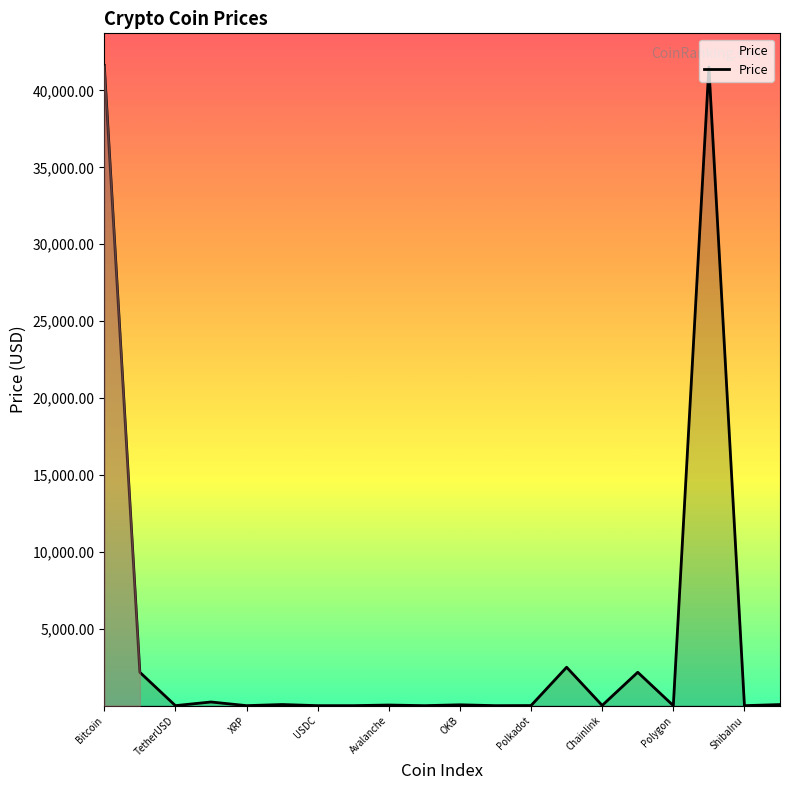

What is the difference between the maximum and minimum values?

41633.6